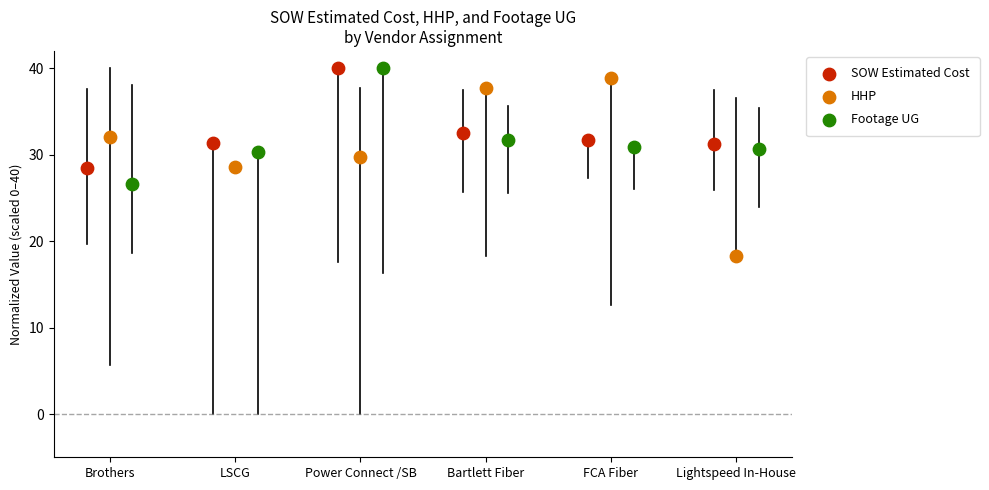

Which series reaches the minimum Y coordinate?

HHP